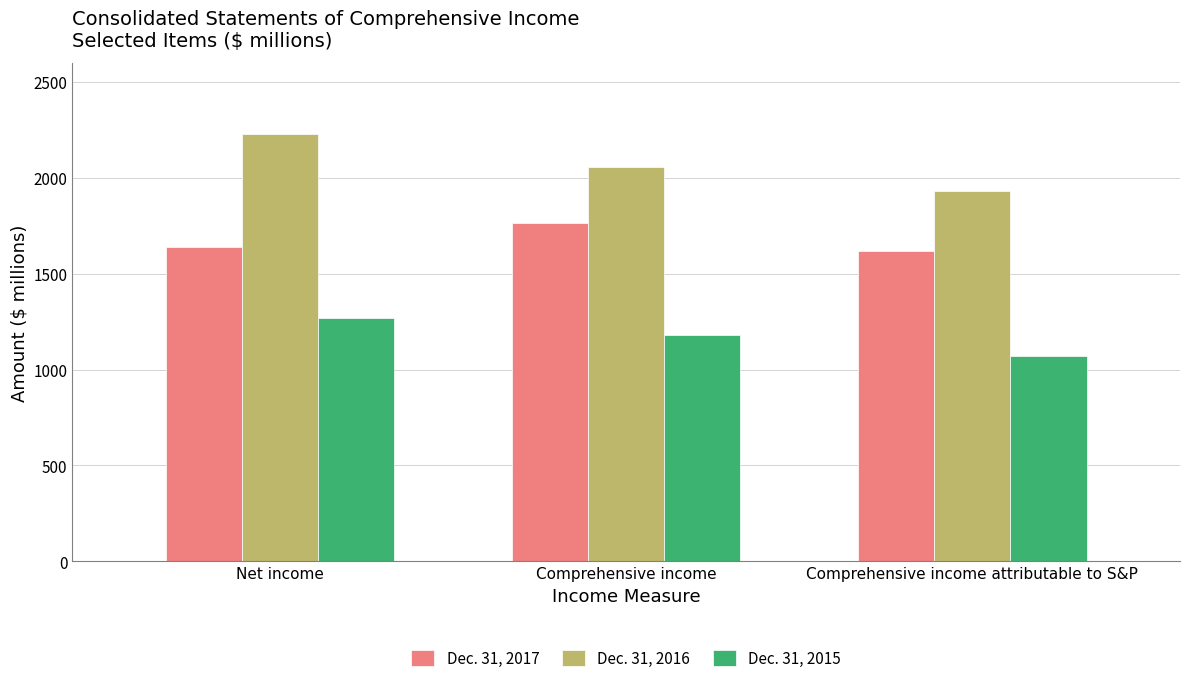

What value does the Dec. 31, 2017 series have at Comprehensive income?

1762